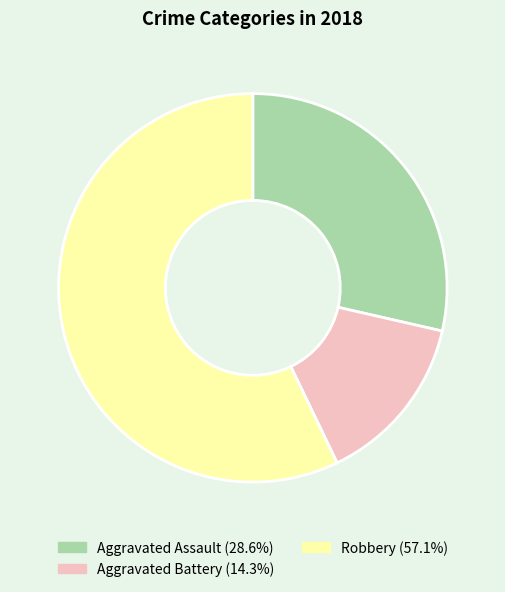

Does any single category account for the majority?

Yes